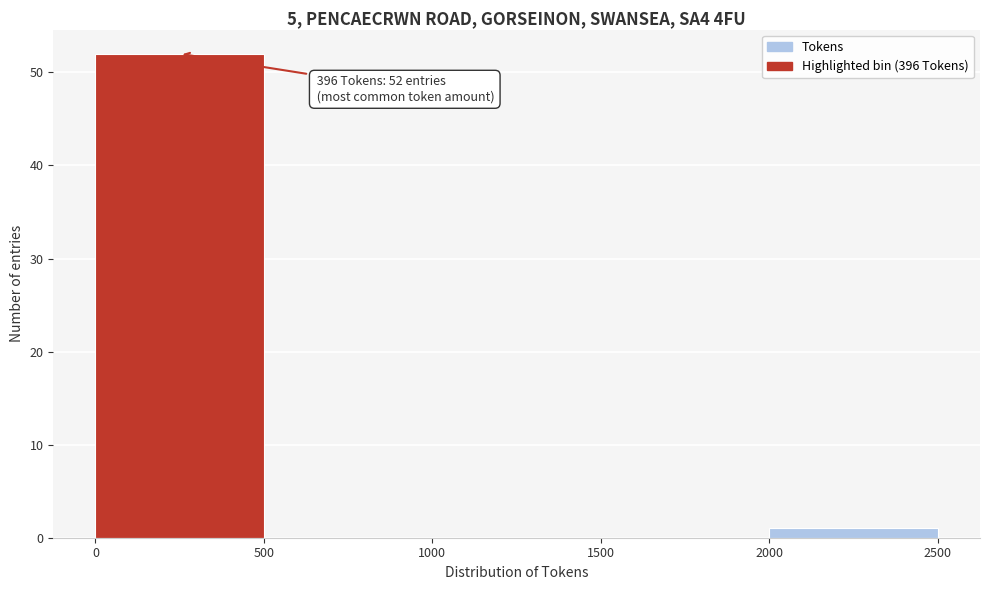

Over which range of the x-axis is the bar tallest?

0 to 500